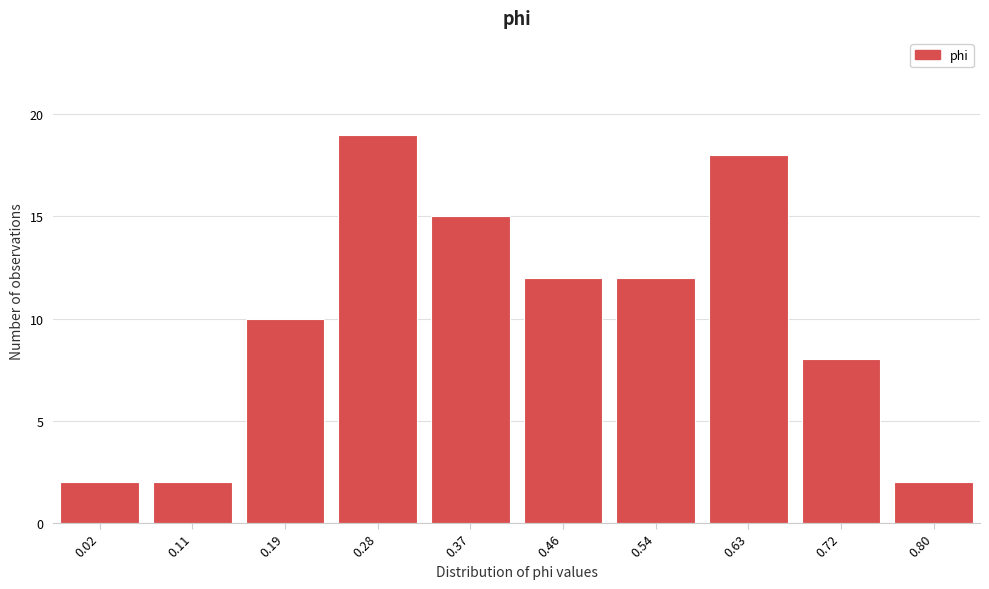

Reading left to right, what are all the values shown in this chart?

2	2	10	19	15	12	12	18	8	2